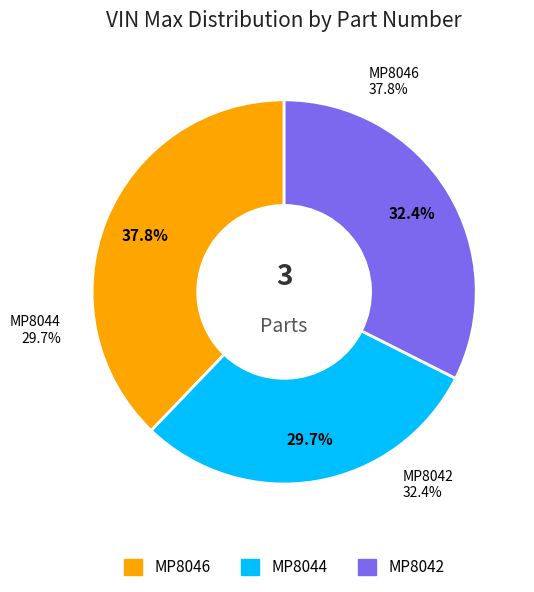

Is there a majority slice in this chart?

No